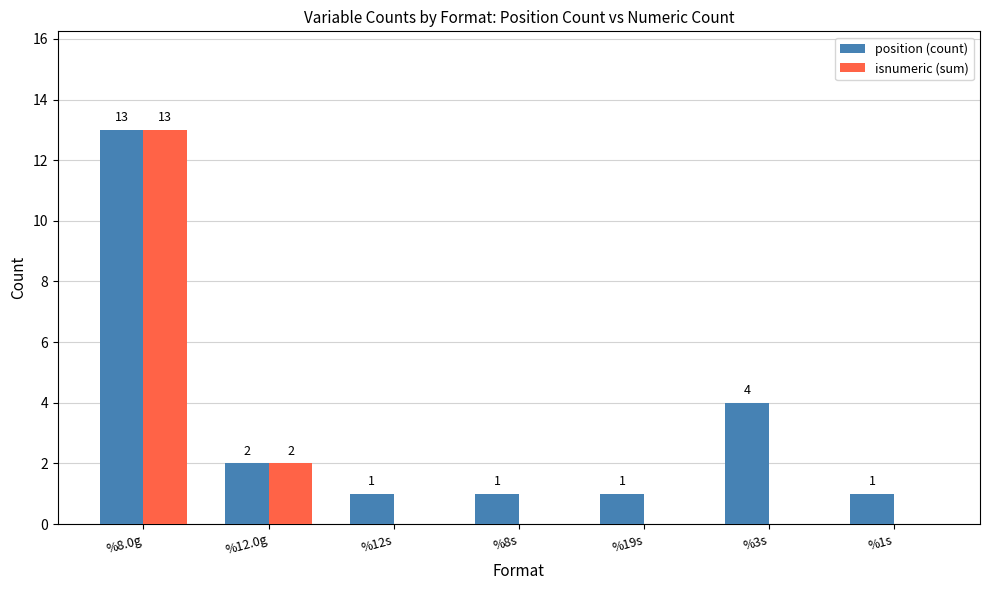

What is the sum of all position (count) values?

23